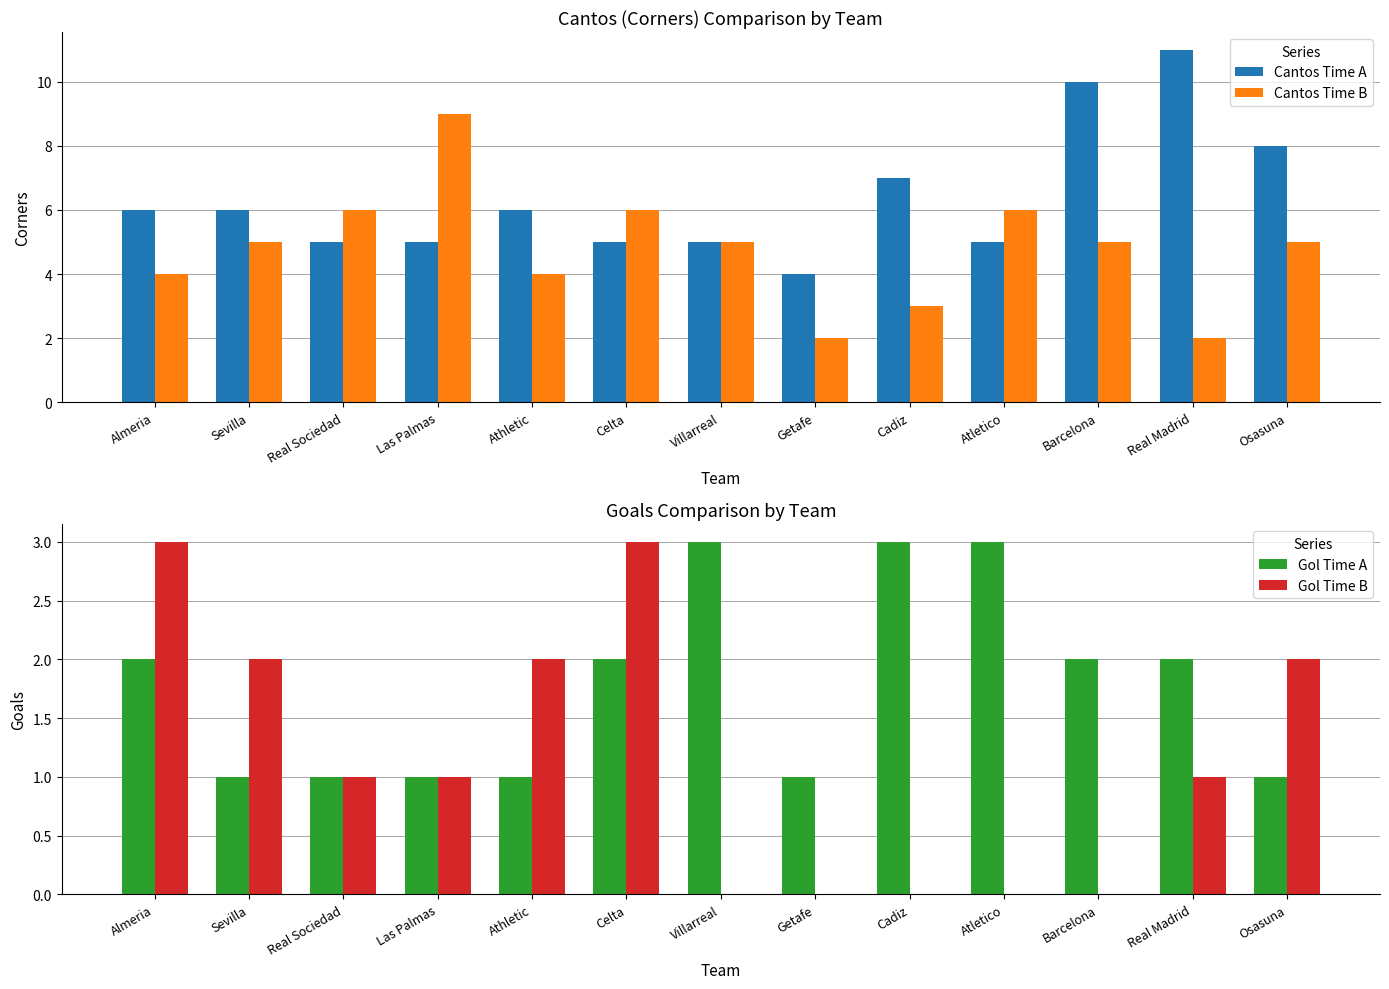

What is the label of the 2nd bar from the right?

Real Madrid